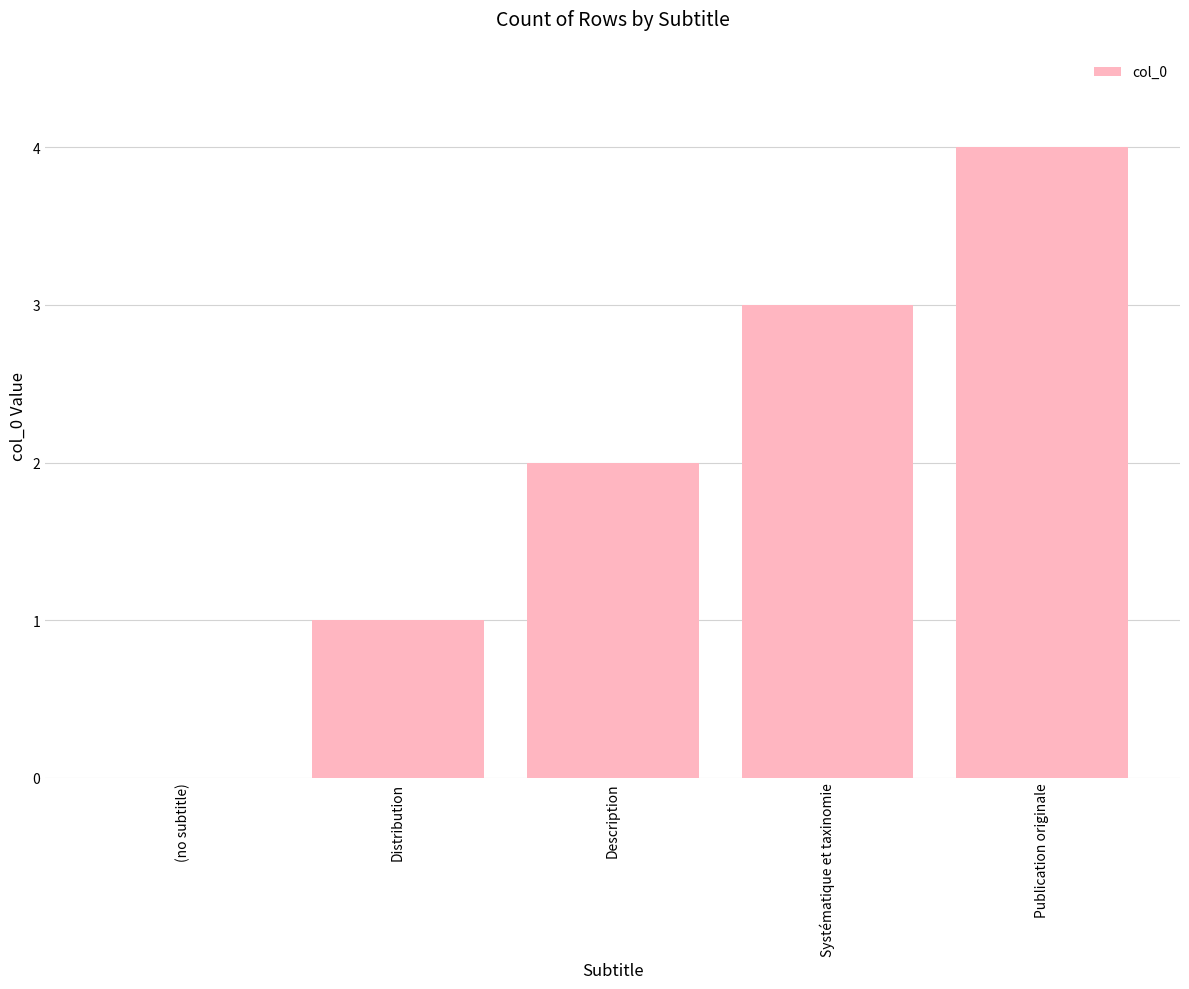

Reading left to right, list all the values displayed in this chart.

0	1	2	3	4